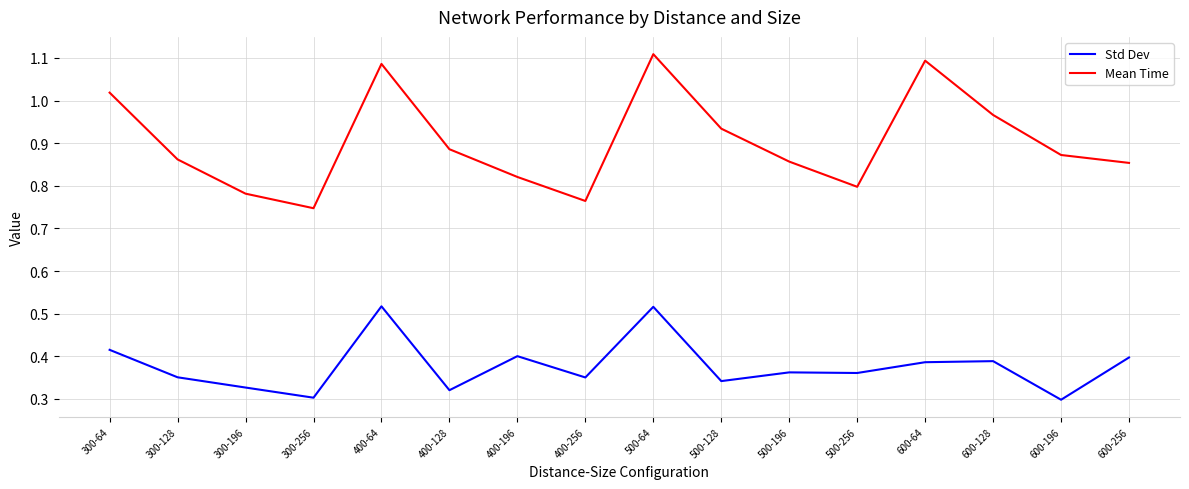

What are all the series names shown in the legend?

Std Dev, Mean Time